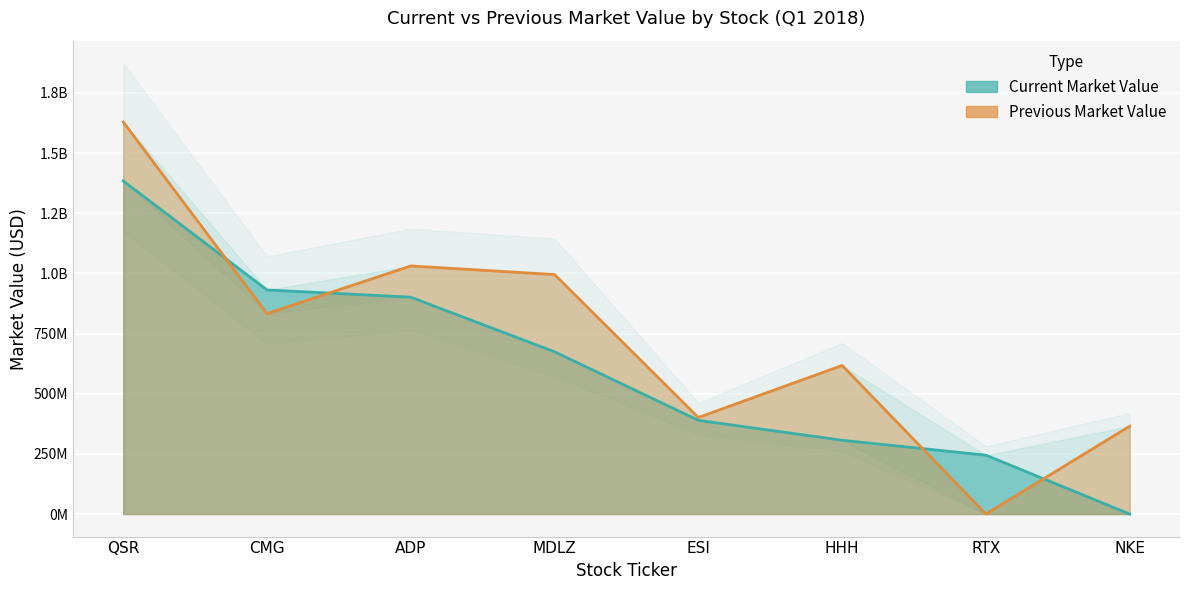

At how many categories does at least one series exceed 666307157?

4